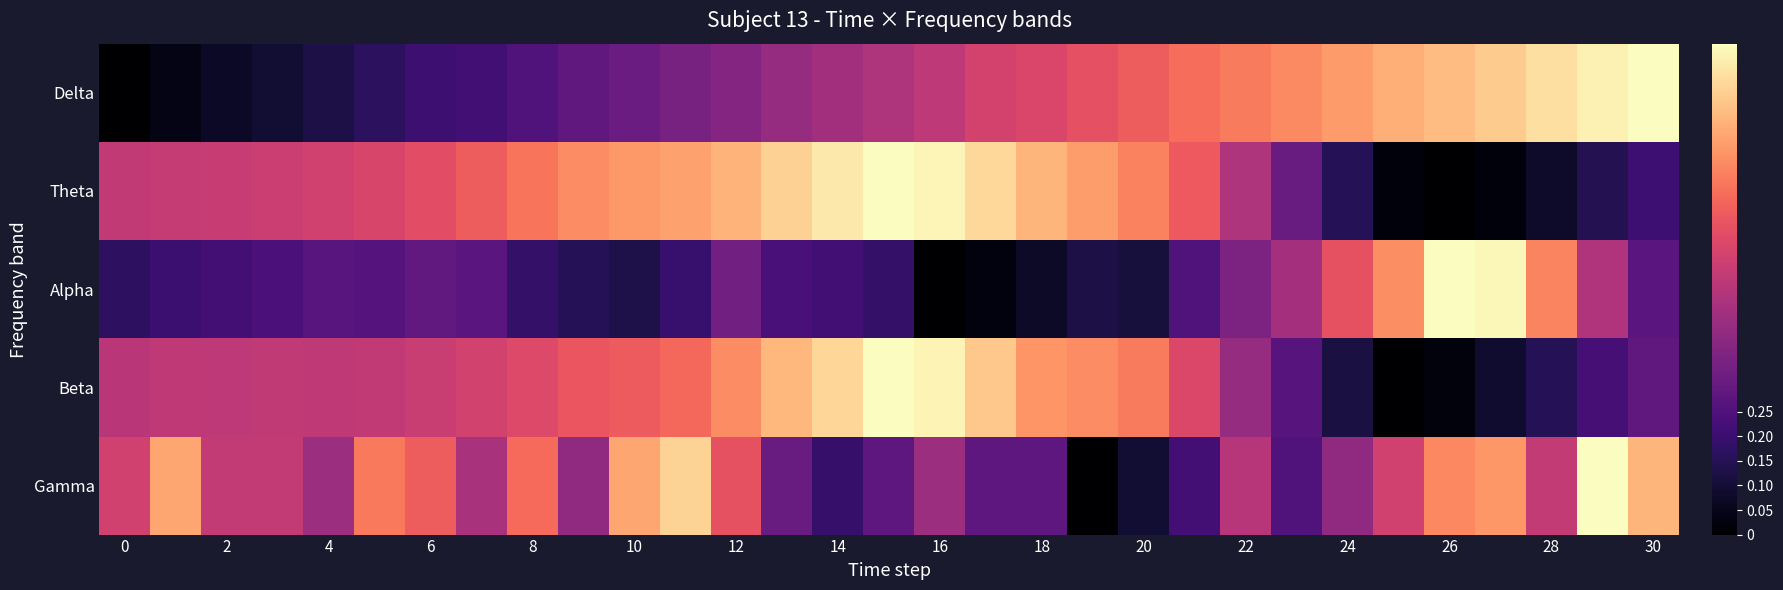

Reading left to right, transcribe all the data shown in this chart.

Delta: 0.0	0.0	0.1	0.1	0.1	0.2	0.2	0.2	0.3	0.3	0.3	0.3	0.4	0.4	0.4	0.5	0.5	0.6	0.6	0.6	0.7	0.7	0.7	0.8	0.8	0.8	0.9	0.9	0.9	1.0	1.0
Theta: 0.5	0.5	0.5	0.6	0.6	0.6	0.6	0.7	0.7	0.8	0.8	0.8	0.8	0.9	1.0	1.0	1.0	0.9	0.8	0.8	0.7	0.6	0.5	0.3	0.1	0.0	0.0	0.0	0.1	0.1	0.2
Alpha: 0.2	0.2	0.2	0.2	0.3	0.3	0.3	0.3	0.2	0.2	0.1	0.2	0.3	0.2	0.2	0.2	0.0	0.0	0.1	0.1	0.1	0.3	0.4	0.5	0.6	0.8	1.0	1.0	0.7	0.5	0.3
Beta: 0.5	0.5	0.5	0.5	0.5	0.5	0.5	0.6	0.6	0.6	0.7	0.7	0.8	0.9	0.9	1.0	1.0	0.9	0.8	0.8	0.7	0.6	0.4	0.3	0.1	0.0	0.0	0.1	0.2	0.2	0.3
Gamma: 0.6	0.8	0.5	0.5	0.4	0.7	0.7	0.5	0.7	0.4	0.8	0.9	0.6	0.3	0.2	0.3	0.4	0.3	0.3	0.0	0.1	0.2	0.5	0.2	0.4	0.6	0.8	0.8	0.5	1.0	0.8